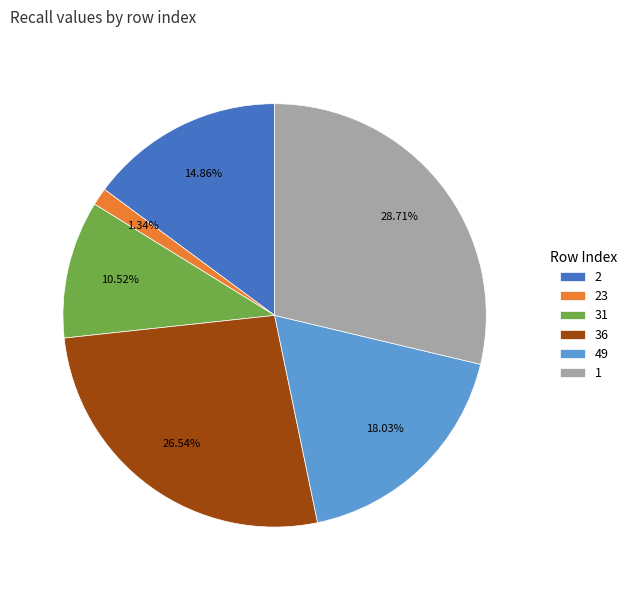

To the nearest percent, what is the combined percentage of 23 and 36?

28%